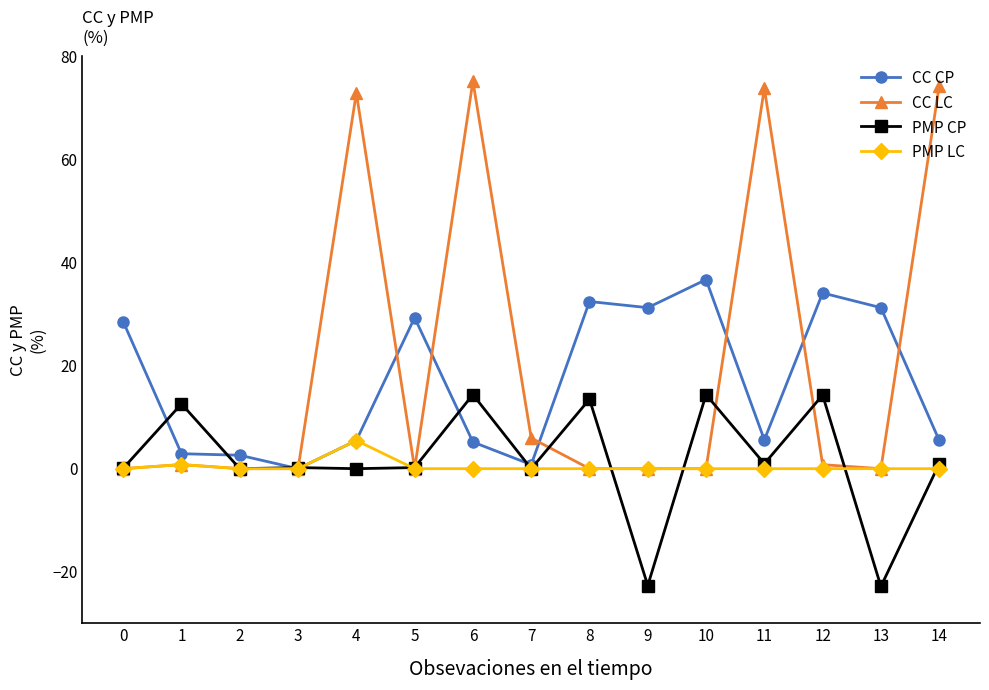

What is the greatest value displayed?

75.2